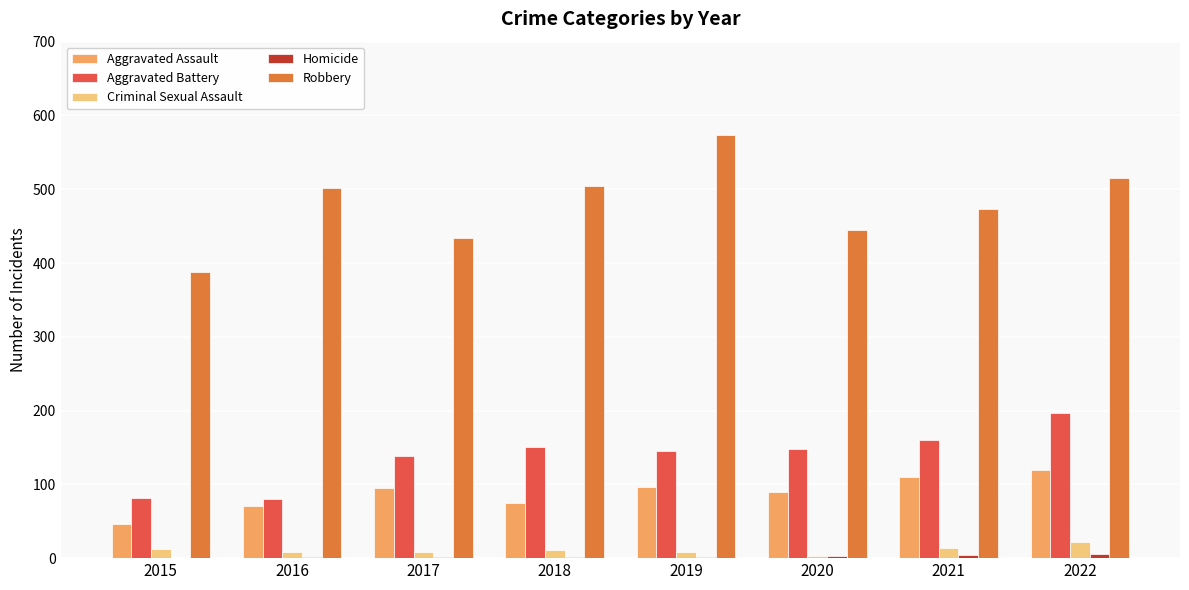

Are the bars horizontal?

No